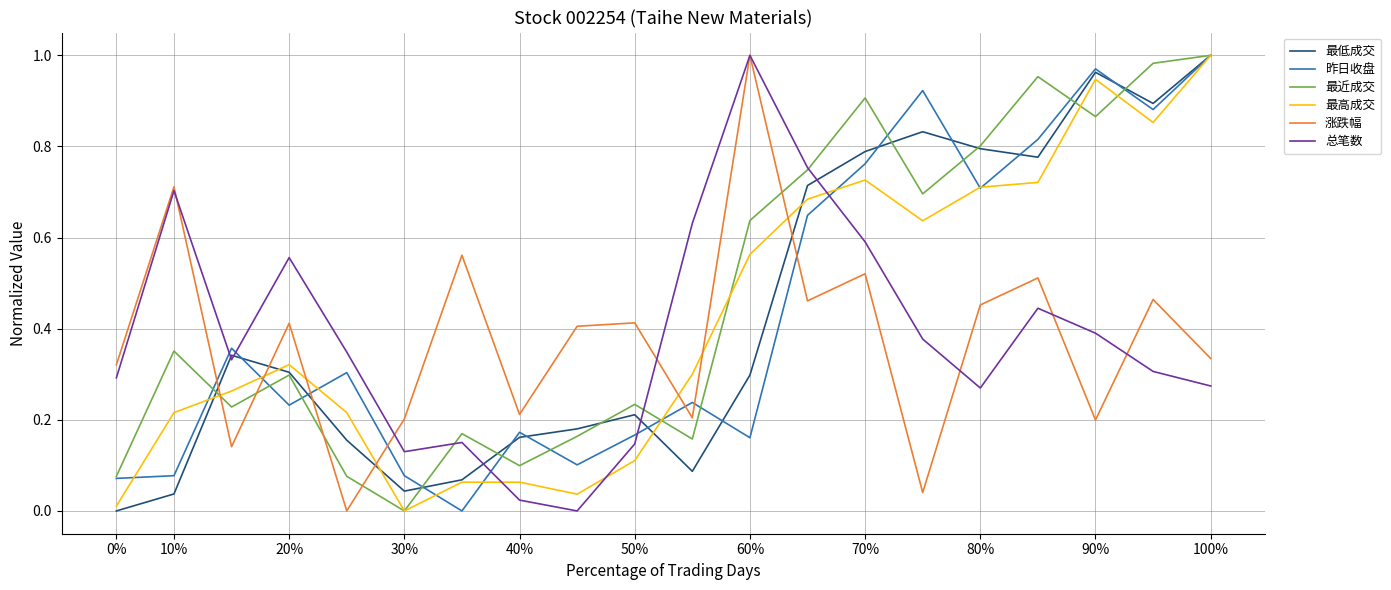

True or false: 最高成交 and 总笔数 cross at least once.

True